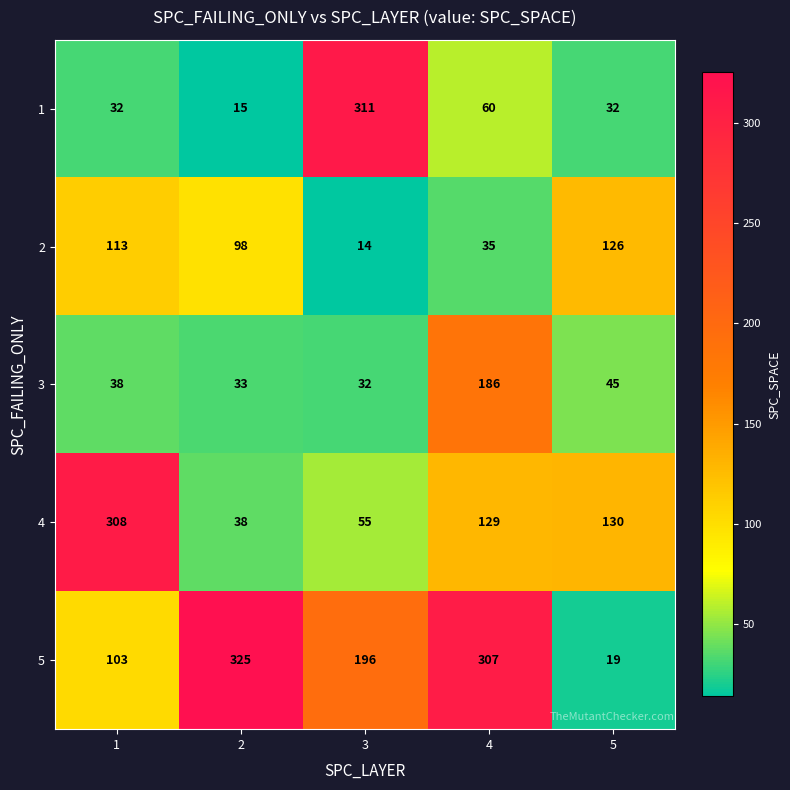

Which series changed the most between 2 and 5?

5